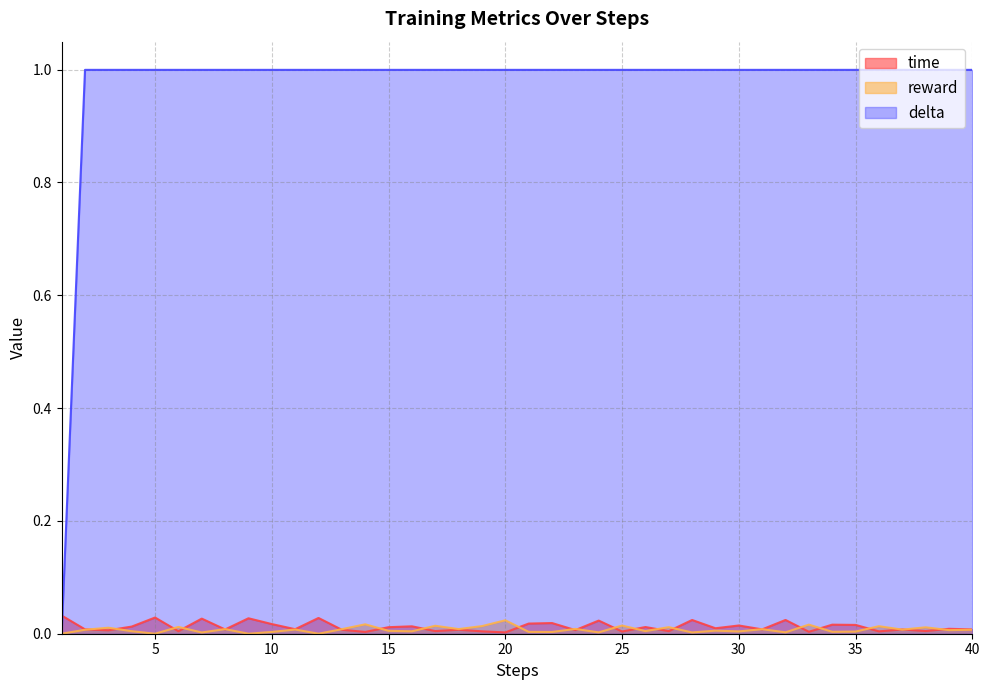

True or false: reward has a value of 0.0 at 33.

True